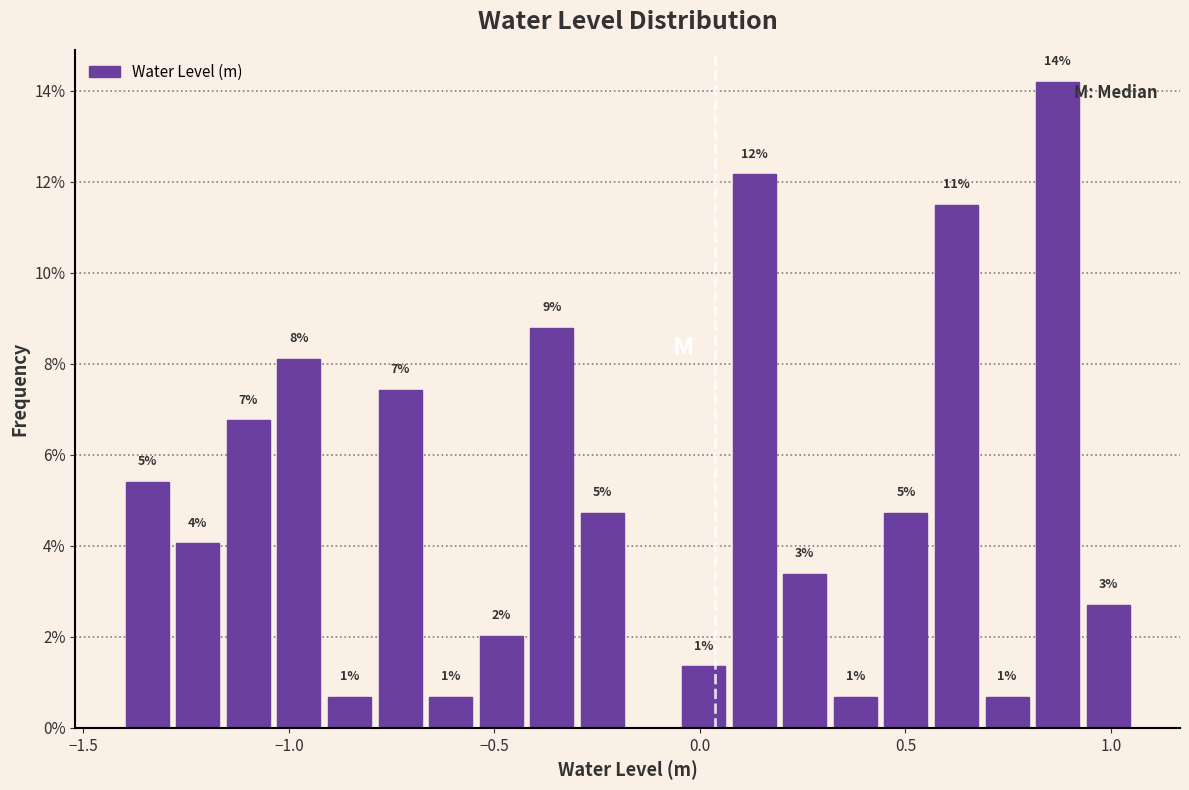

Read against the x-axis, roughly where is the centre of the tallest bar?

0.85